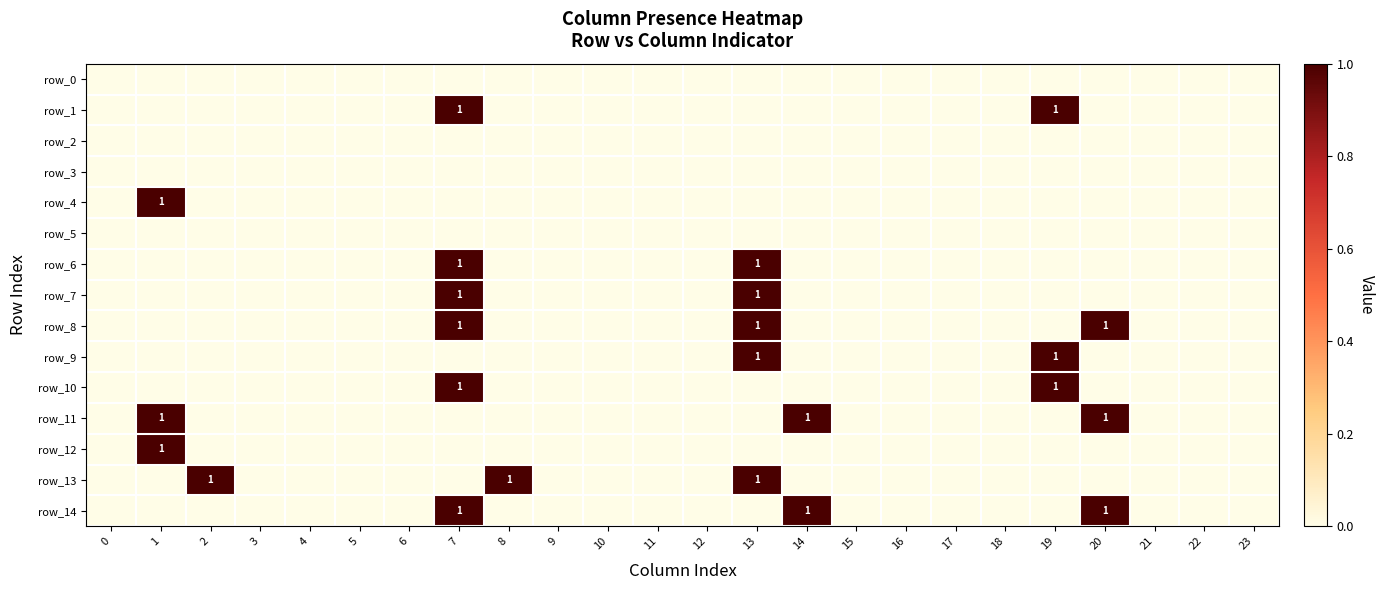

Reading left to right, extract all data points from this chart.

row_0: 0	0	0	0	0	0	0	0	0	0	0	0	0	0	0	0	0	0	0	0	0	0	0	0
row_1: 0	0	0	0	0	0	0	1	0	0	0	0	0	0	0	0	0	0	0	1	0	0	0	0
row_2: 0	0	0	0	0	0	0	0	0	0	0	0	0	0	0	0	0	0	0	0	0	0	0	0
row_3: 0	0	0	0	0	0	0	0	0	0	0	0	0	0	0	0	0	0	0	0	0	0	0	0
row_4: 0	1	0	0	0	0	0	0	0	0	0	0	0	0	0	0	0	0	0	0	0	0	0	0
row_5: 0	0	0	0	0	0	0	0	0	0	0	0	0	0	0	0	0	0	0	0	0	0	0	0
row_6: 0	0	0	0	0	0	0	1	0	0	0	0	0	1	0	0	0	0	0	0	0	0	0	0
row_7: 0	0	0	0	0	0	0	1	0	0	0	0	0	1	0	0	0	0	0	0	0	0	0	0
row_8: 0	0	0	0	0	0	0	1	0	0	0	0	0	1	0	0	0	0	0	0	1	0	0	0
row_9: 0	0	0	0	0	0	0	0	0	0	0	0	0	1	0	0	0	0	0	1	0	0	0	0
row_10: 0	0	0	0	0	0	0	1	0	0	0	0	0	0	0	0	0	0	0	1	0	0	0	0
row_11: 0	1	0	0	0	0	0	0	0	0	0	0	0	0	1	0	0	0	0	0	1	0	0	0
row_12: 0	1	0	0	0	0	0	0	0	0	0	0	0	0	0	0	0	0	0	0	0	0	0	0
row_13: 0	0	1	0	0	0	0	0	1	0	0	0	0	1	0	0	0	0	0	0	0	0	0	0
row_14: 0	0	0	0	0	0	0	1	0	0	0	0	0	0	1	0	0	0	0	0	1	0	0	0